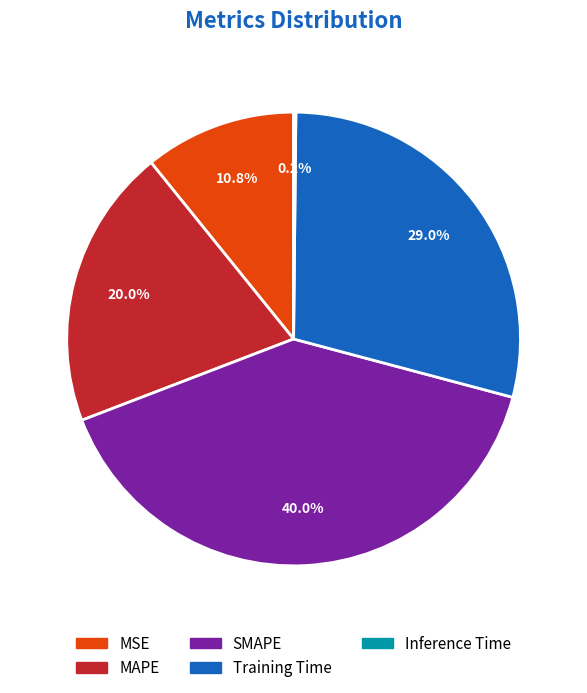

Does any single category account for the majority?

No